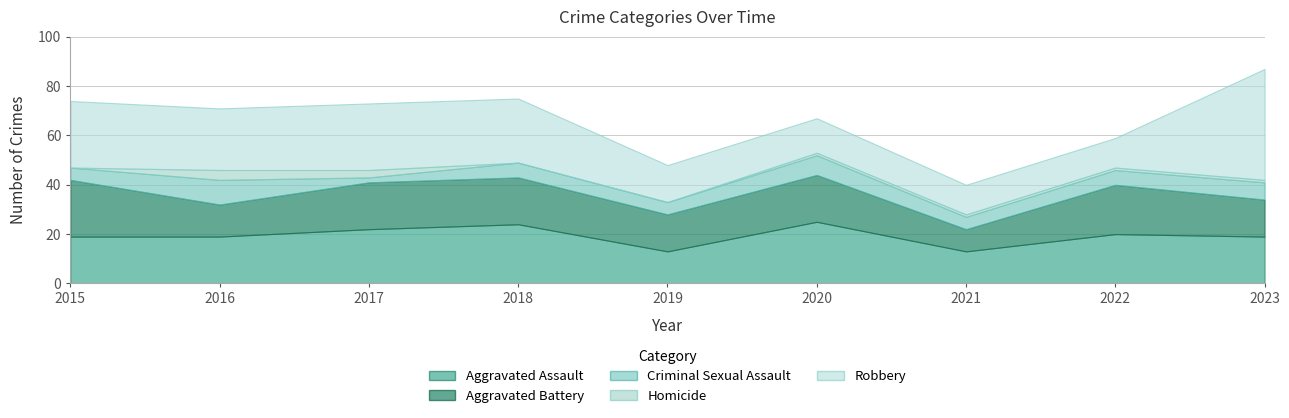

Does the chart have visible grid lines?

Yes